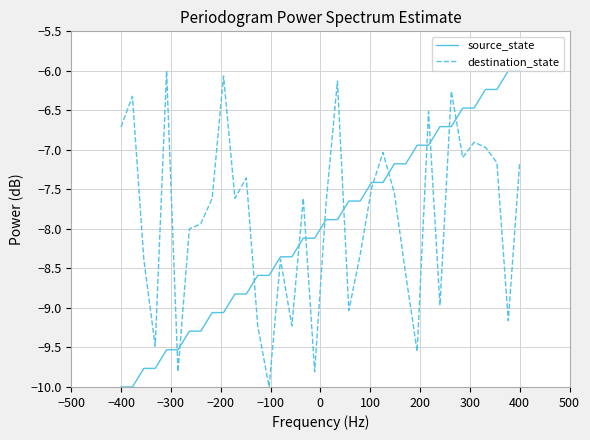

How many interior local peaks does the destination_state series have?

11